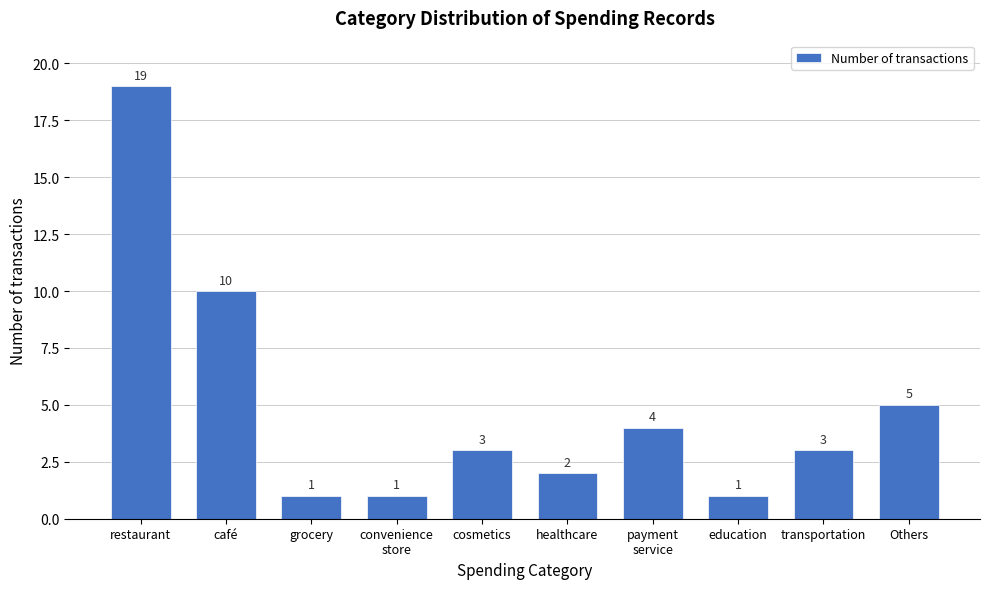

Reading left to right, what are all the values shown in this chart?

19	10	1	1	3	2	4	1	3	5